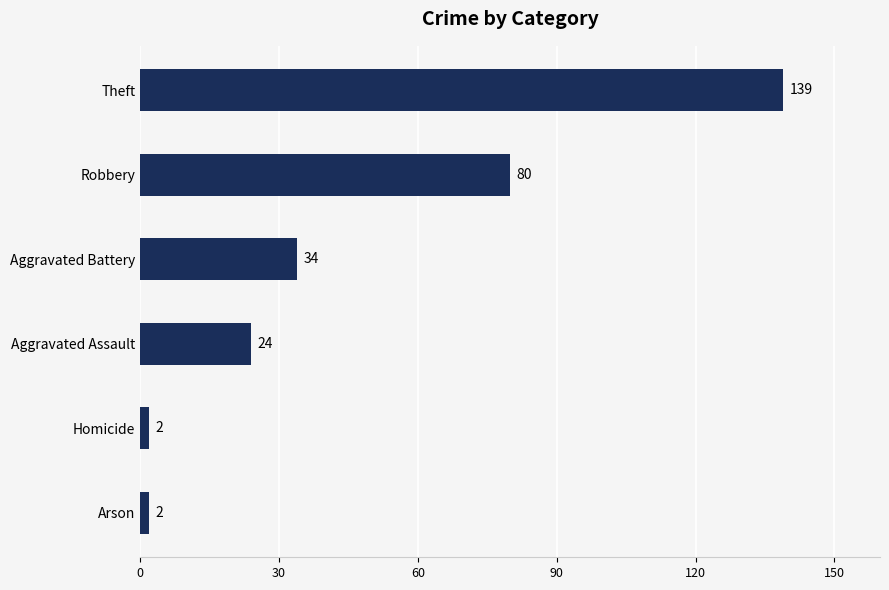

What is the difference between the second highest and minimum values?

78